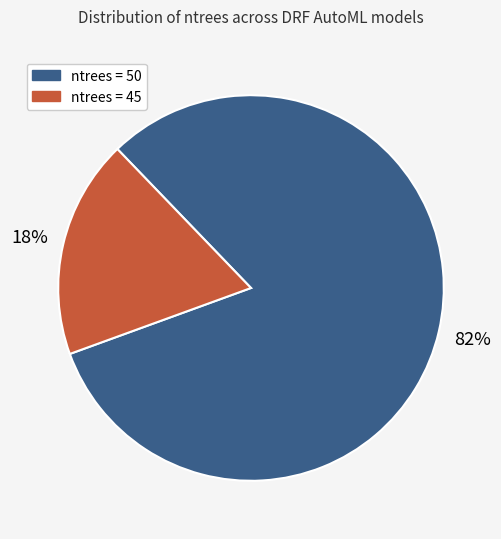

True or false: ntrees = 50 accounts for 89% of the total.

False